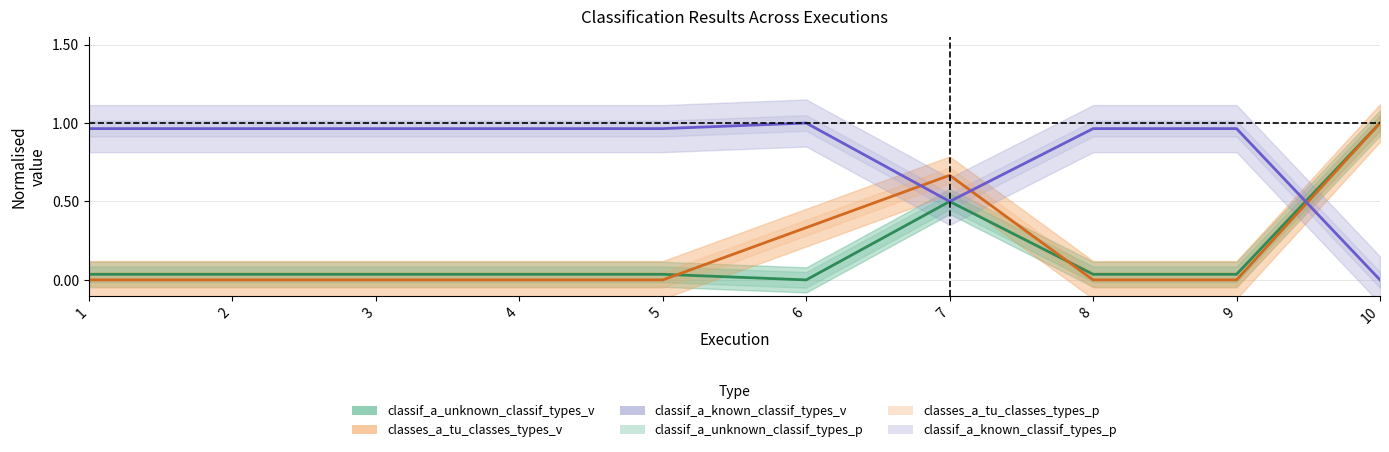

True or false: classif_a_known_classif_types_v has more than 2 points higher than both neighbors.

False